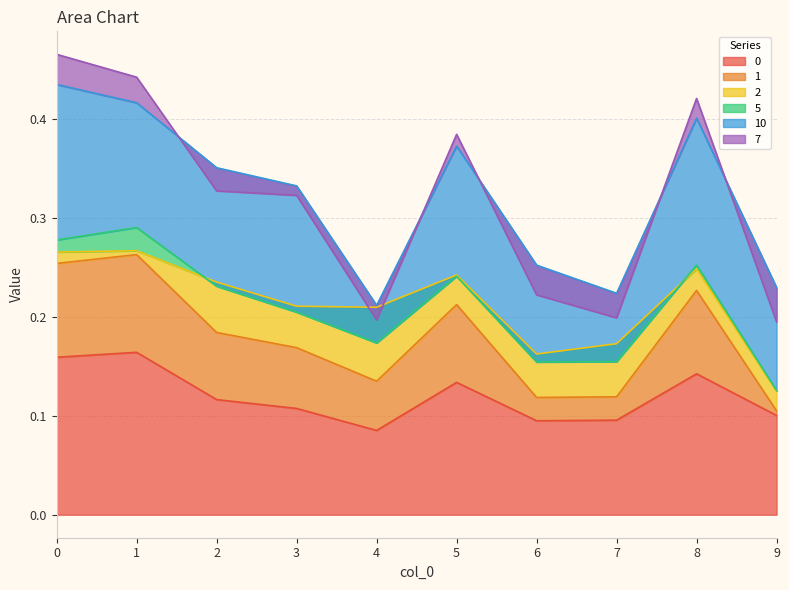

Is the value of 5 at 0 greater than the value of 1 at 0?

No